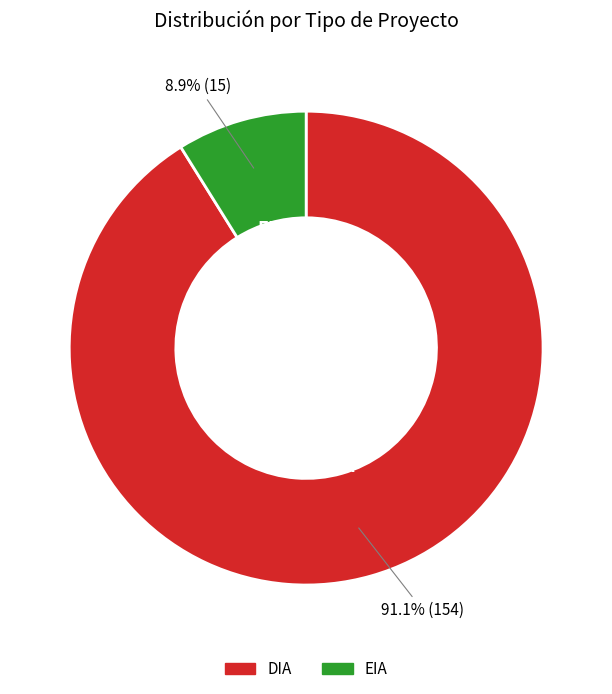

Is it true that EIA is 1% of the pie?

False